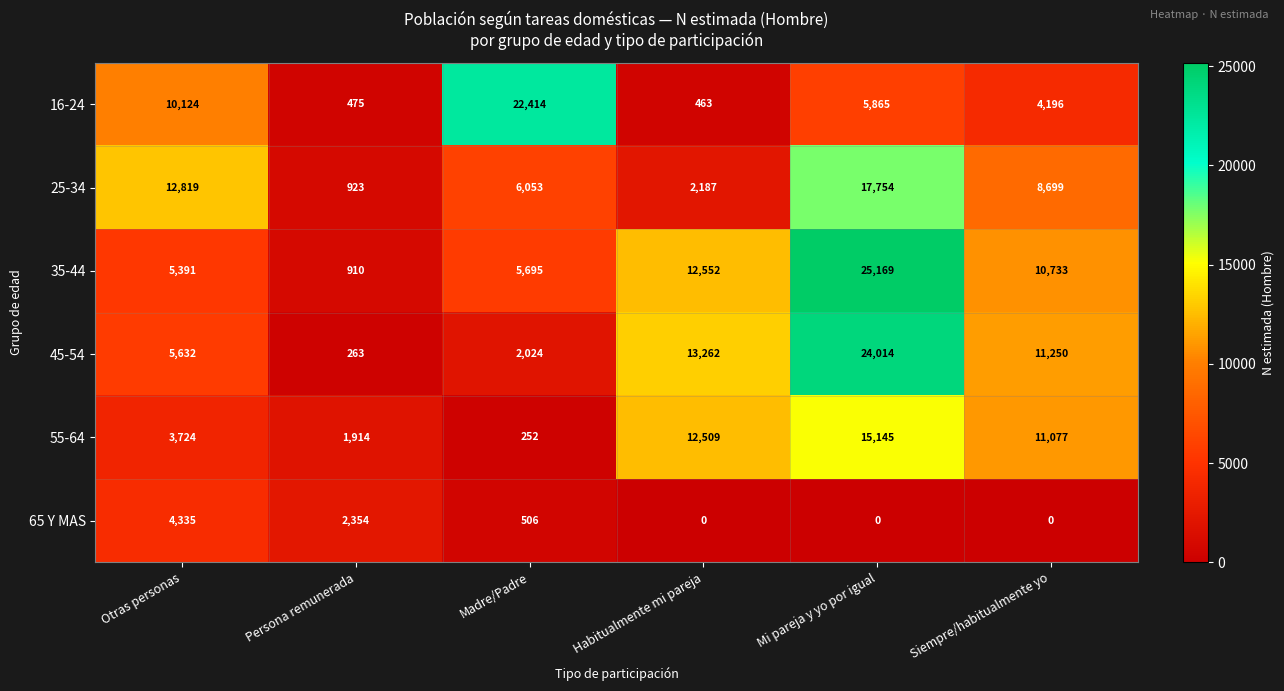

What is the total value across all series at Otras personas?

42025